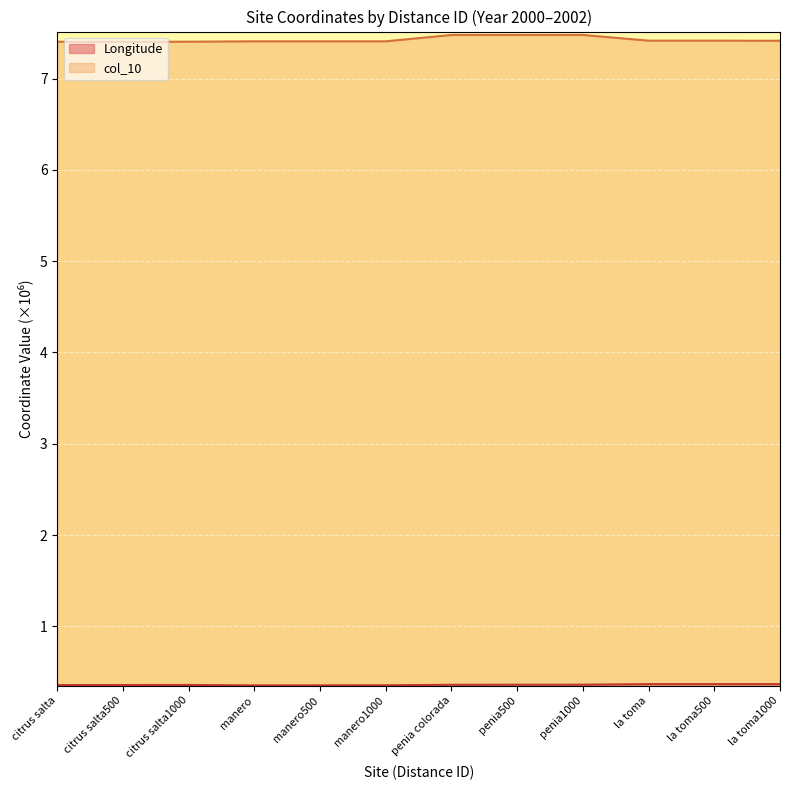

True or false: col_10 and Longitude intersect in this chart.

False